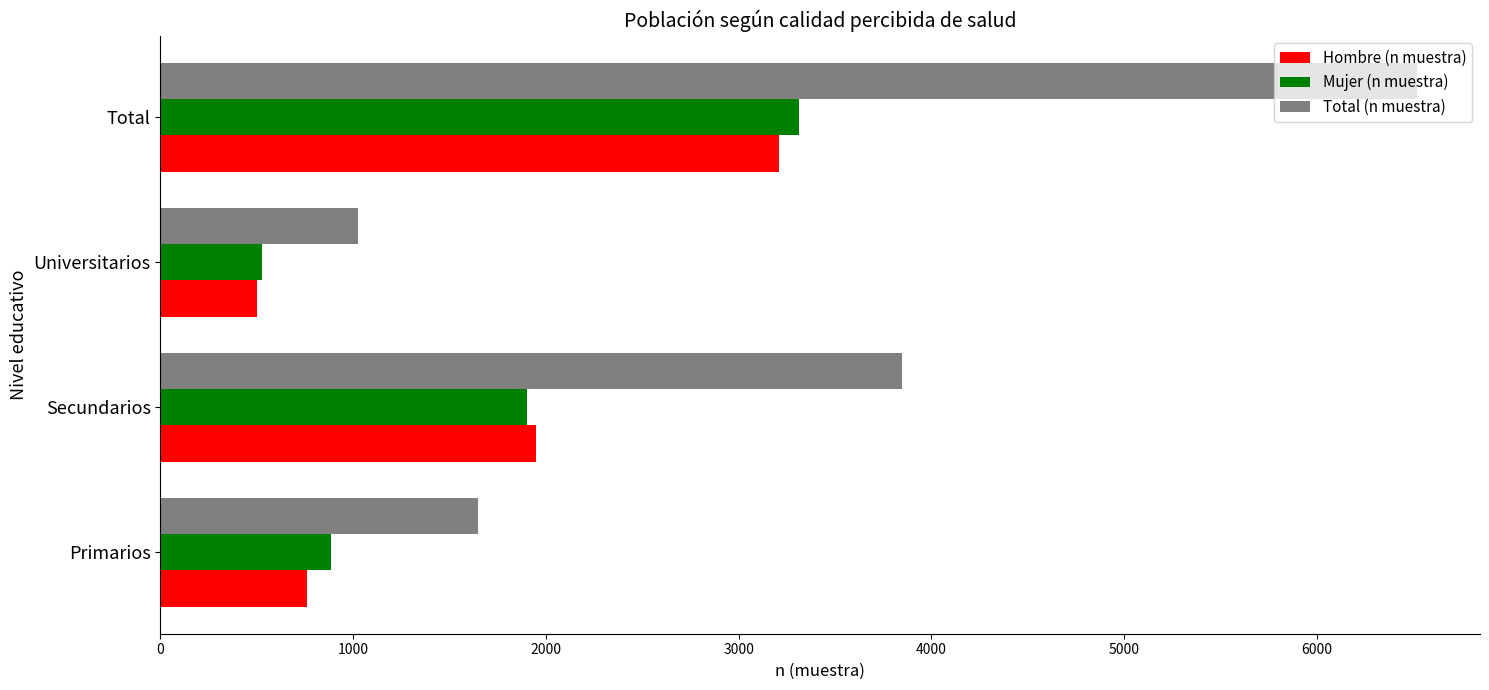

What is the difference between the maximum and minimum values in the Total (n muestra) series?

5494